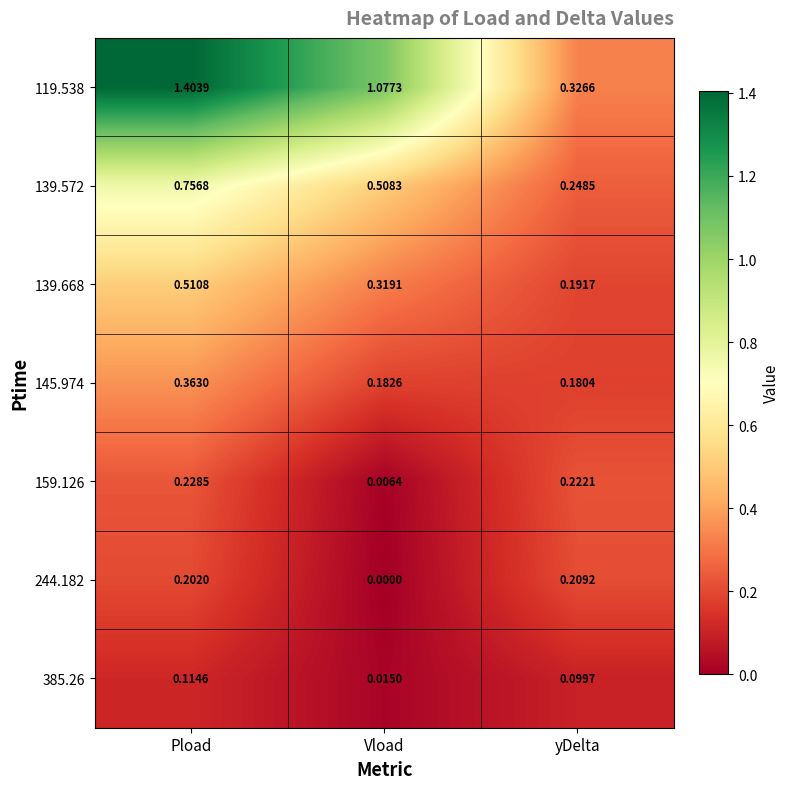

Rank the categories by 145.974 value from lowest to highest.

yDelta, Vload, Pload